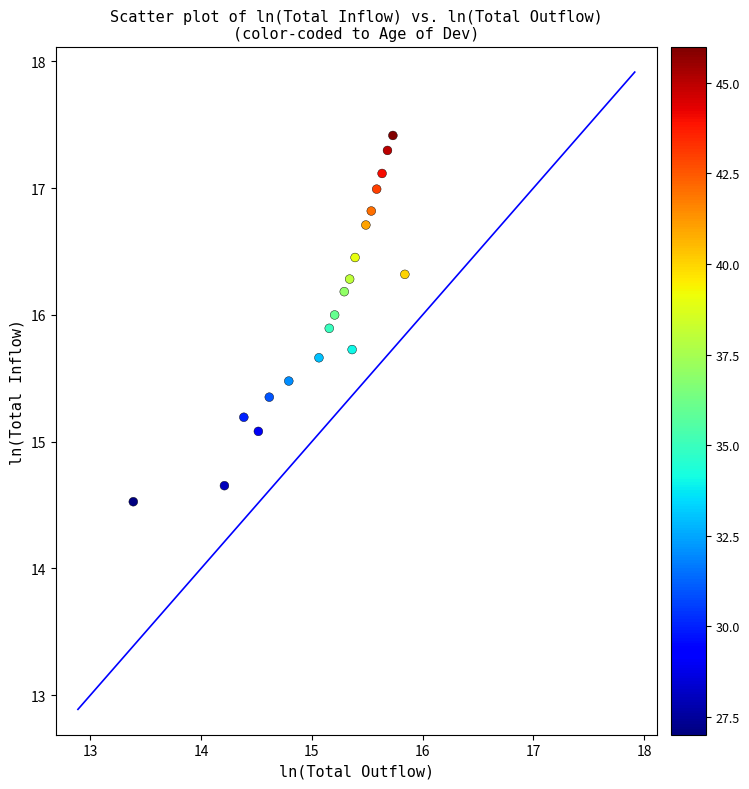

What is the range of X values (max minus min)?

2.5